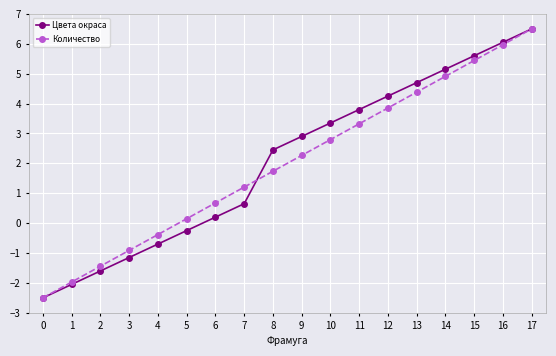

How many data points in Цвета окраса are above 2?

10